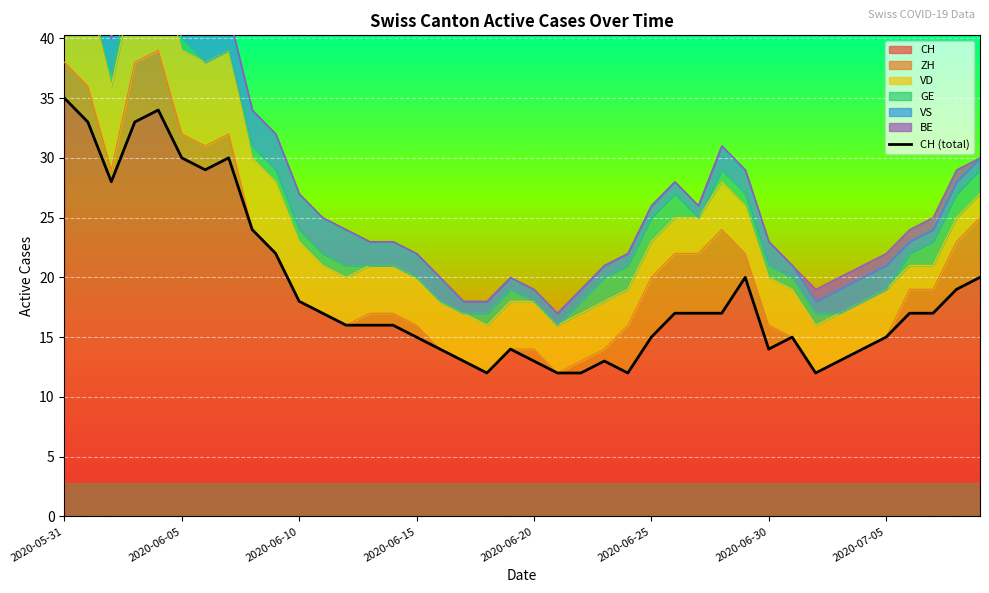

How many categories are shown in the chart?

40